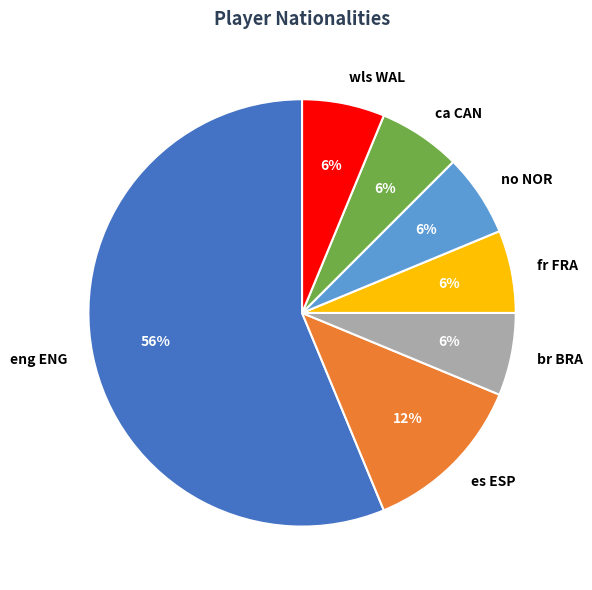

Is the sum of fr FRA and wls WAL greater than half?

No